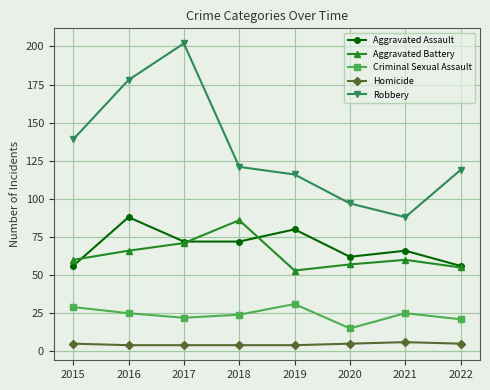

Which series has the largest range (max minus min)?

Robbery